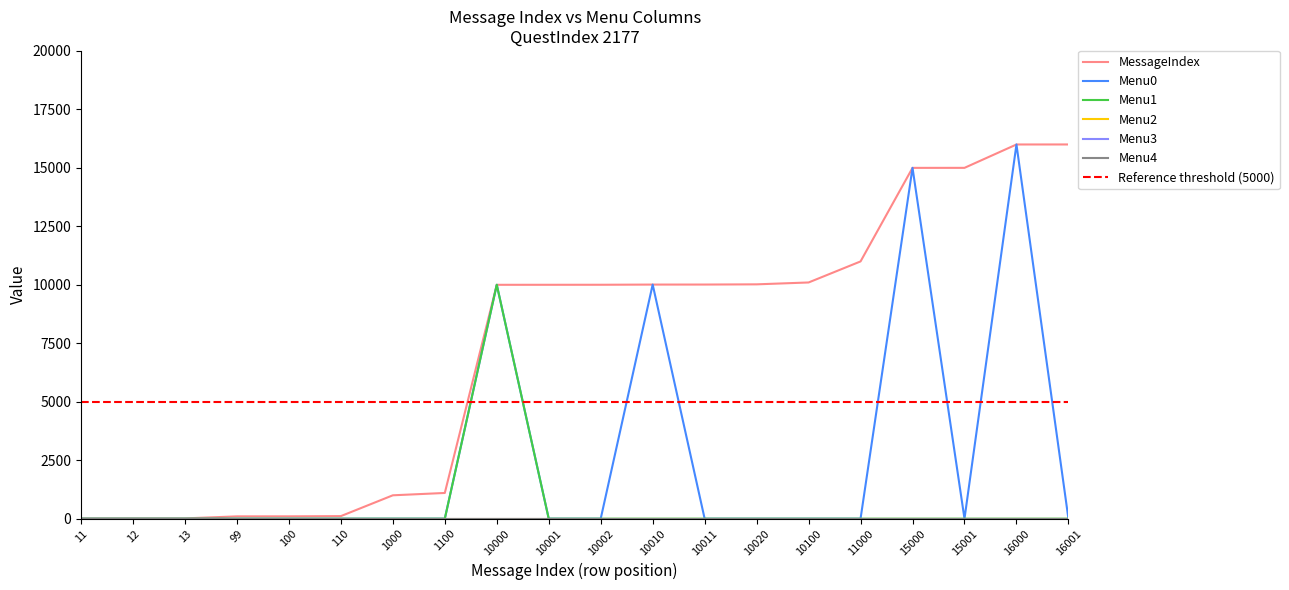

Rank the categories by Menu1 value from lowest to highest.

11, 12, 13, 99, 100, 110, 1000, 1100, 10001, 10002, 10010, 10011, 10020, 10100, 11000, 15000, 15001, 16000, 16001, 10000